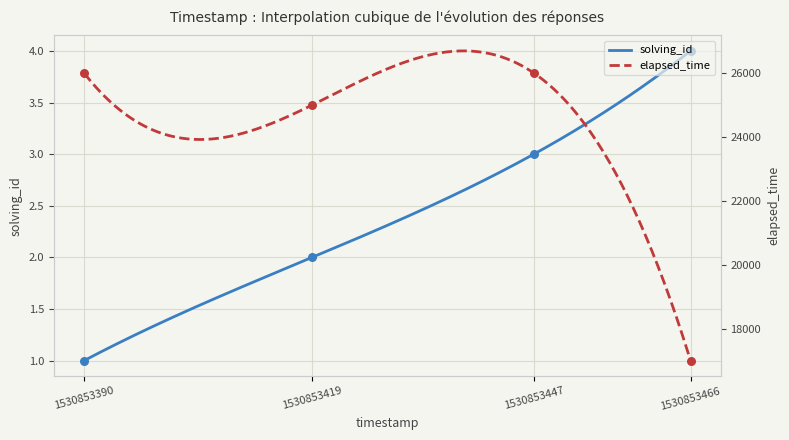

What is the total value across all series at 1530853390?

26001